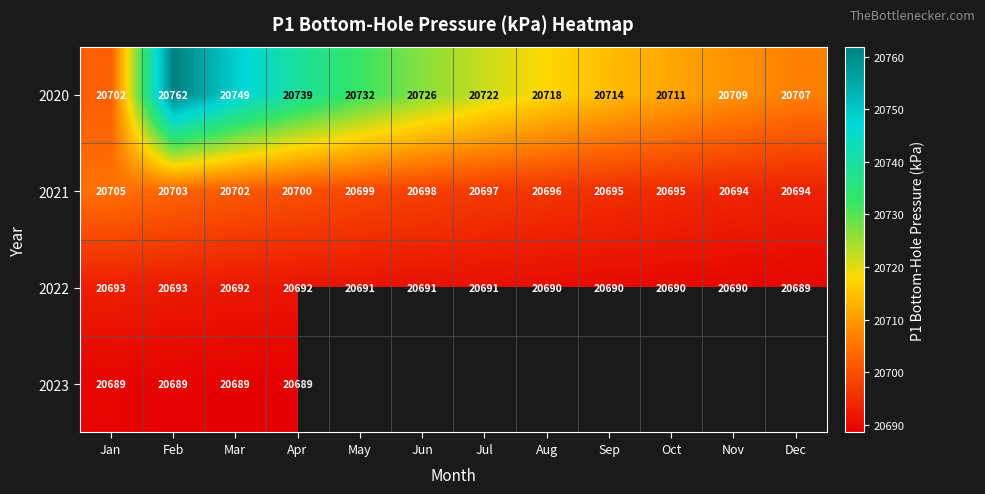

At which label is 2020 closest to 20732?

May